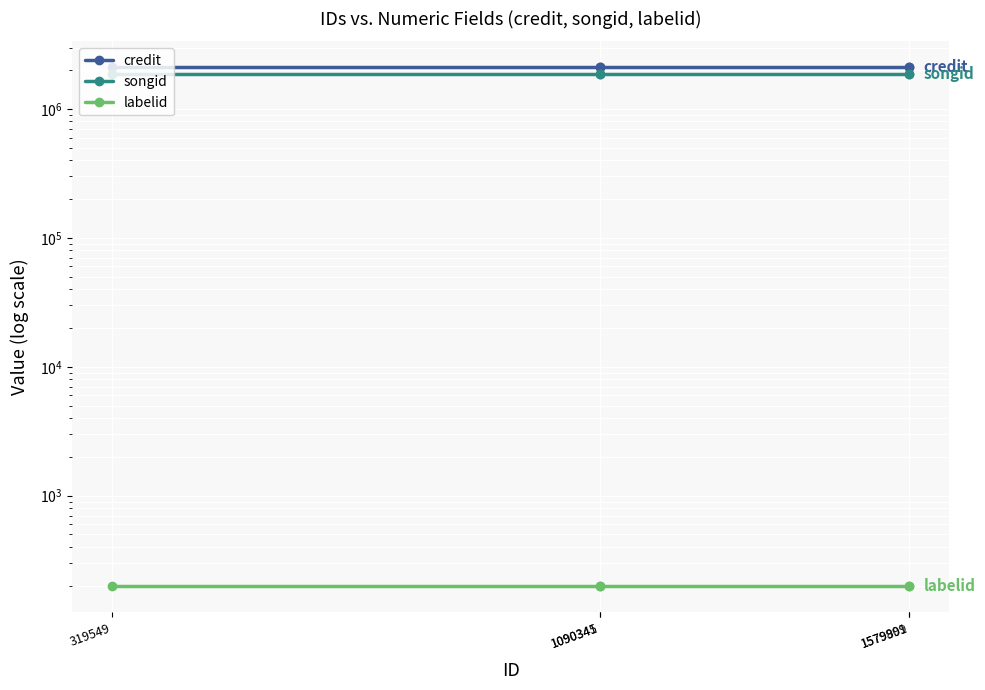

Reading right to left, list all the values displayed in this chart.

credit: 2106764	2106764	2106764	2106764	2106764
songid: 1882017	1882017	1882017	1882017	1882017
labelid: 198	198	198	198	198